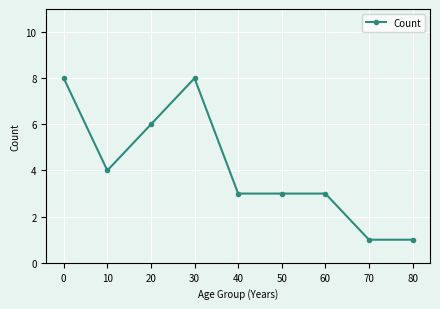

How many distinct data groups are displayed?

1